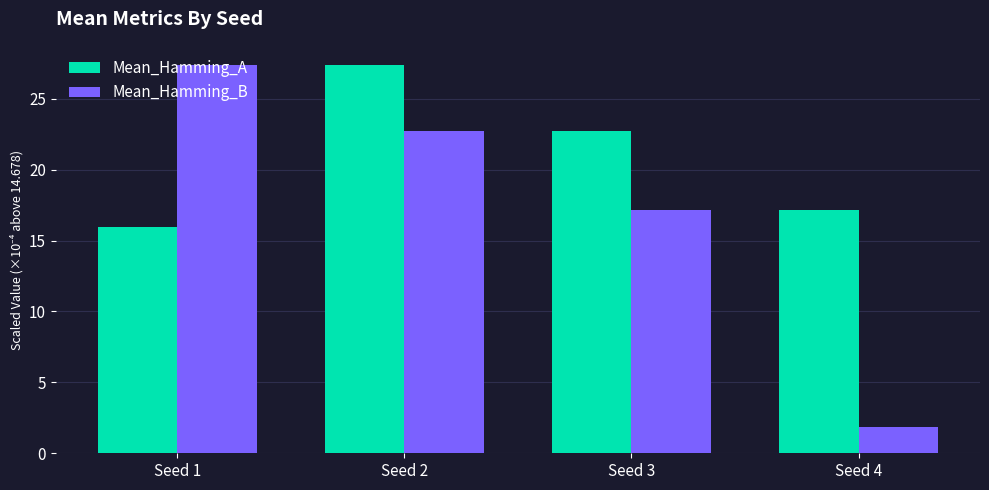

At which category is the sum across all series the highest?

Seed 2